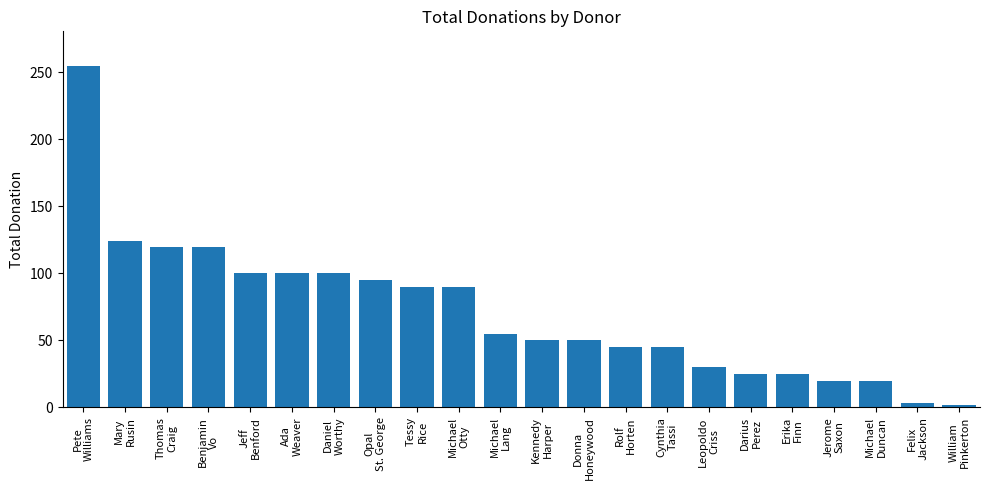

What is the average value?

71